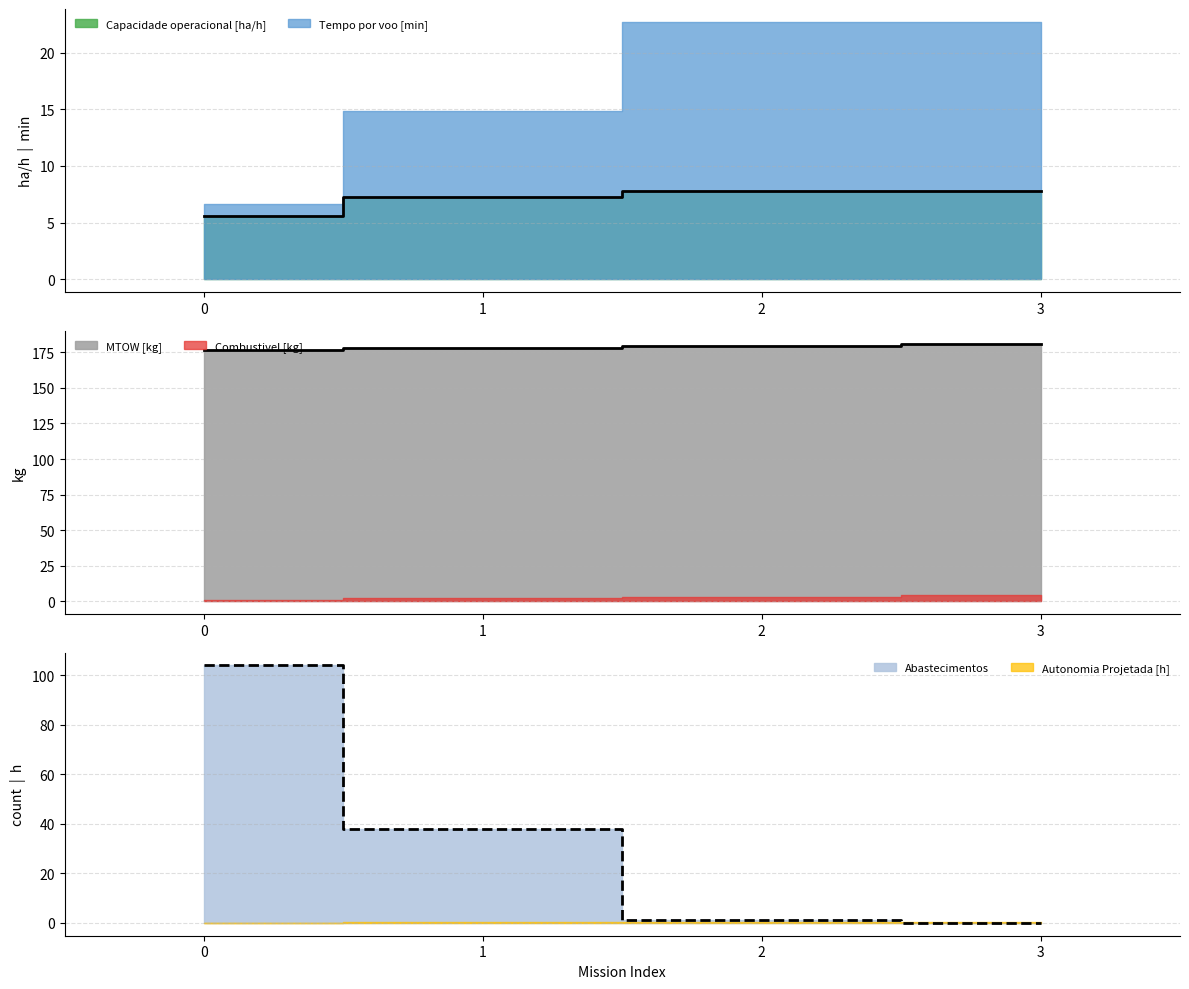

How many data points does each series have?

4